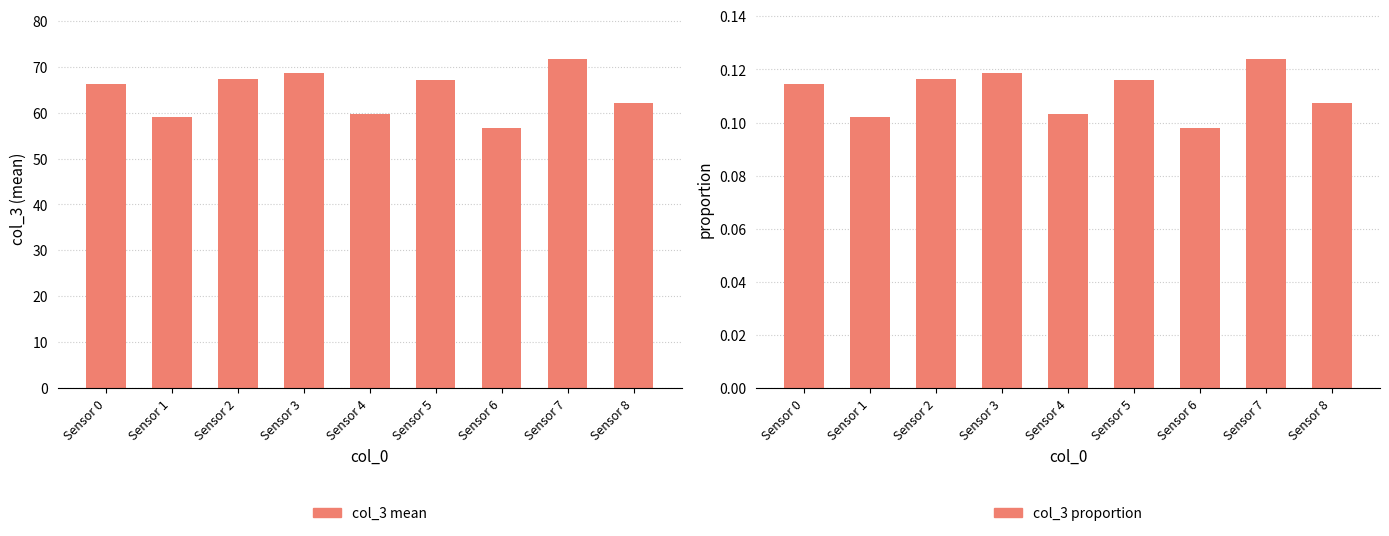

Which label corresponds to the largest value in the chart?

Sensor 7